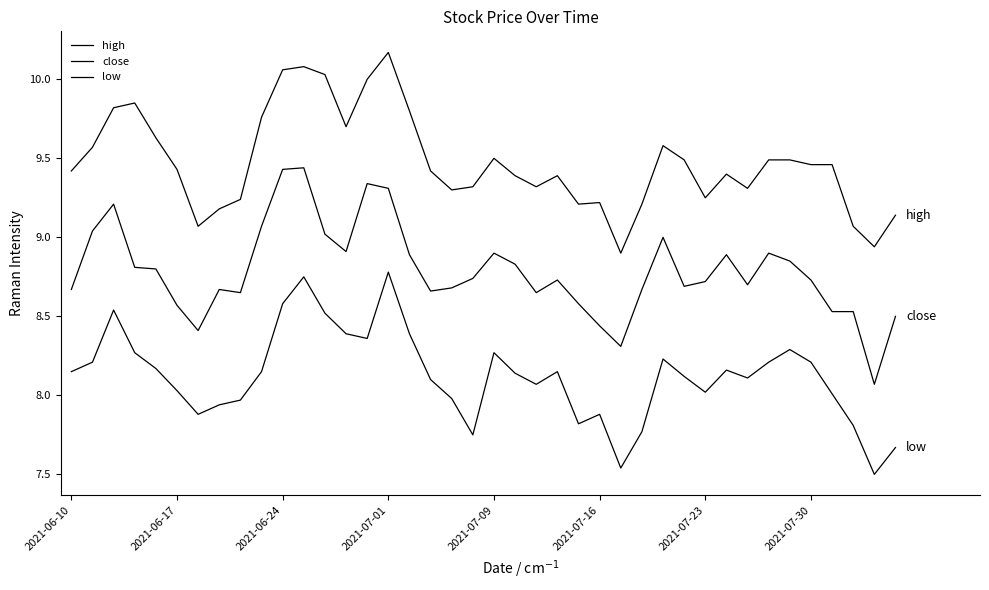

Does the chart have visible grid lines?

No